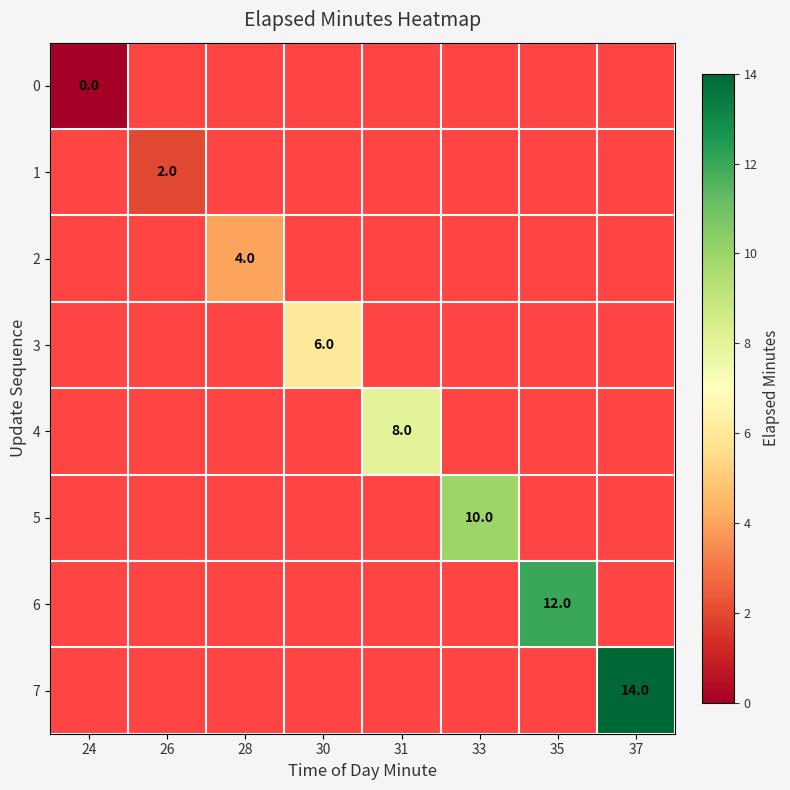

True or false: 2 has a value of 4 at 28.

True